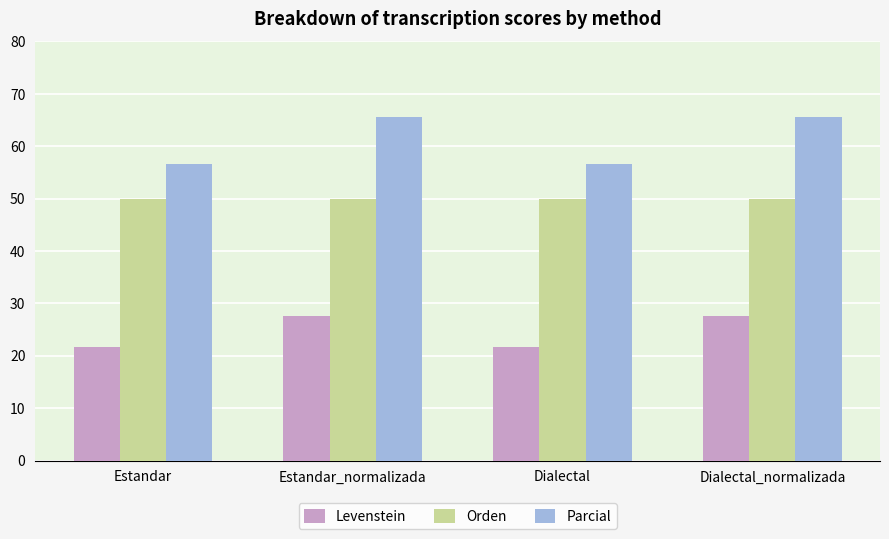

What is the greatest value displayed?

65.5